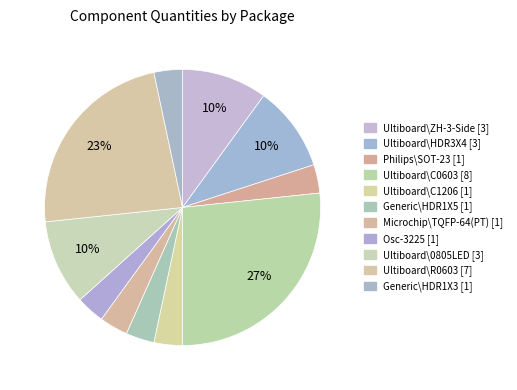

How many segments does this pie chart have?

11